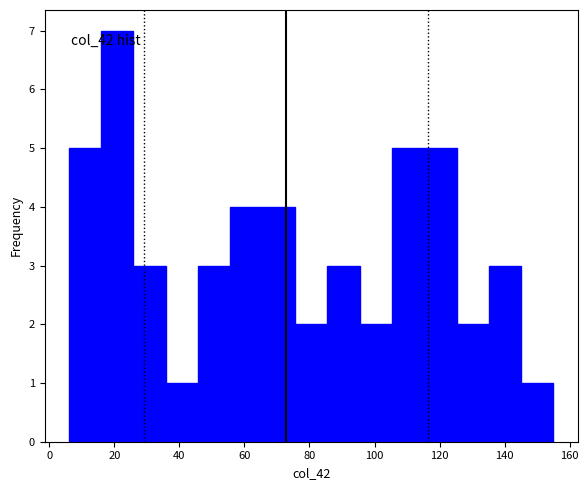

Reading left to right, transcribe this chart: for each bar, give the range it covers on the x-axis and its height. Neither the bar edges nor the heights are printed on the chart, so give them approximately, as read against the axes.

6 to 16: 5
16 to 26: 7
26 to 36: 3
36 to 46: 1
46 to 56: 3
56 to 66: 4
66 to 76: 4
76 to 86: 2
86 to 96: 3
96 to 106: 2
106 to 116: 5
116 to 126: 5
126 to 136: 2
136 to 146: 3
146 to 156: 1